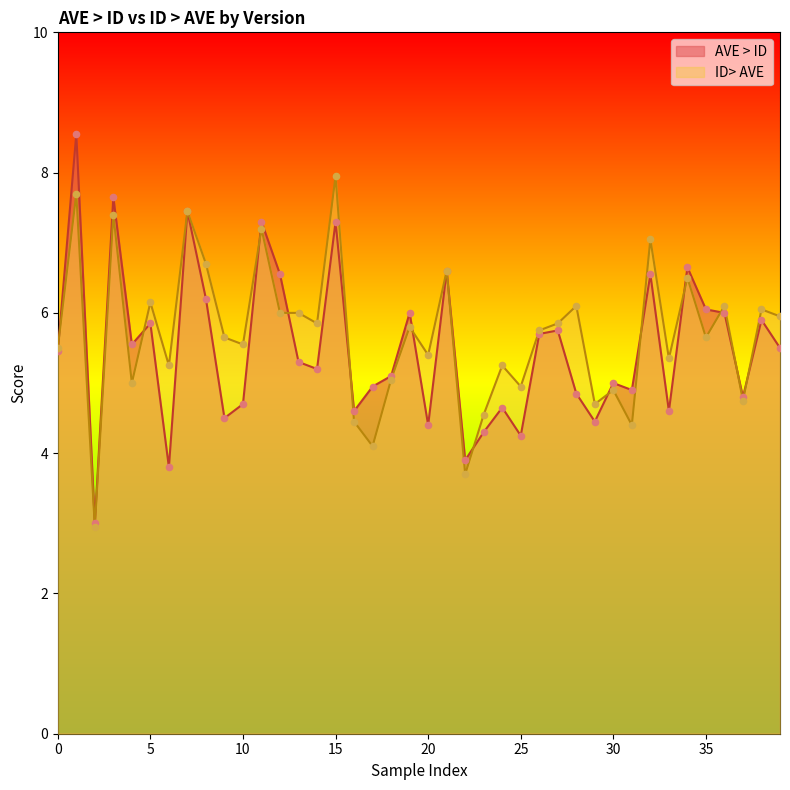

Rank the series by their maximum value, from highest to lowest.

AVE > ID, ID> AVE